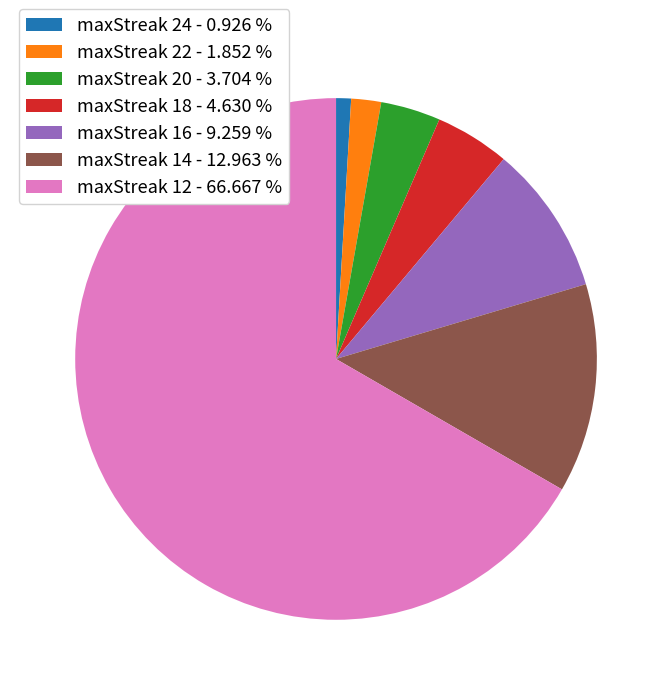

Which category has the smallest portion of the pie?

maxStreak 24 - 0.926 %